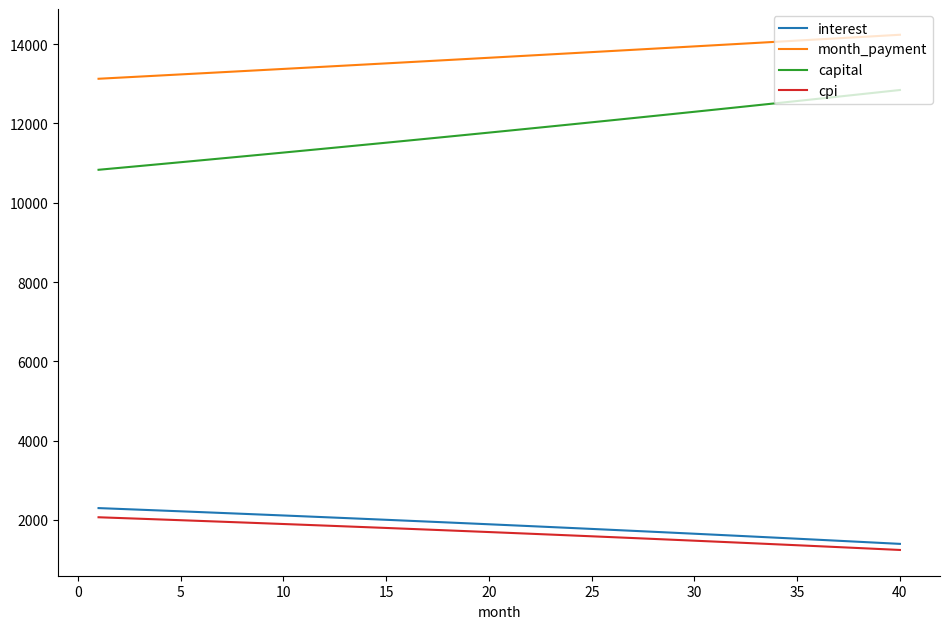

Which series has the largest total across all categories?

month_payment